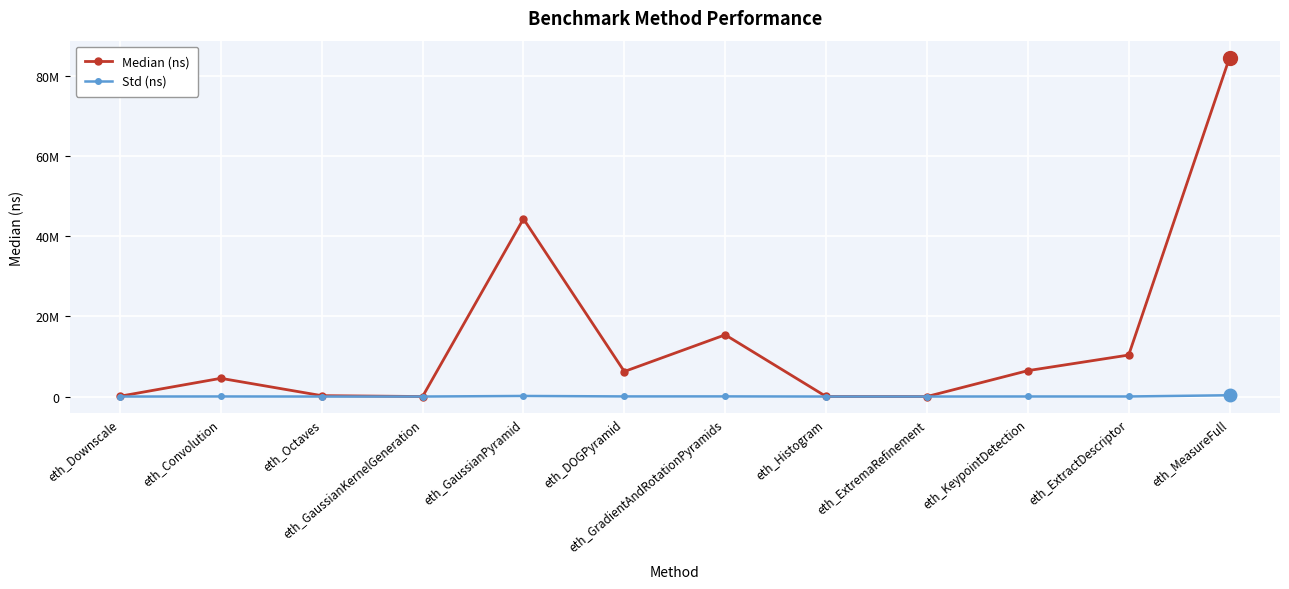

In Median (ns), how many points are lower than both neighbors (excluding endpoints)?

3